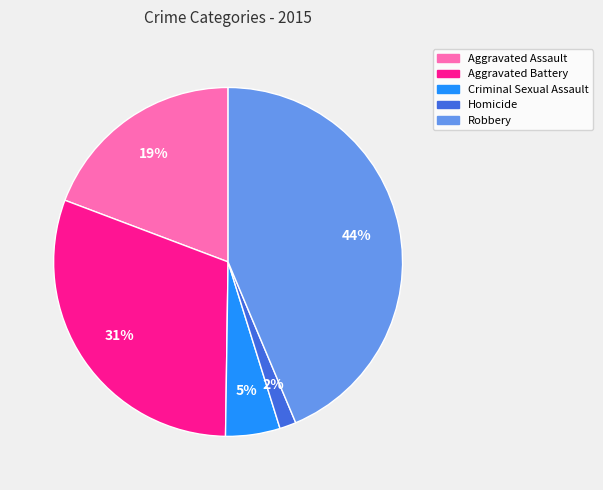

The Homicide slice represents 2% of the pie. True or false?

True